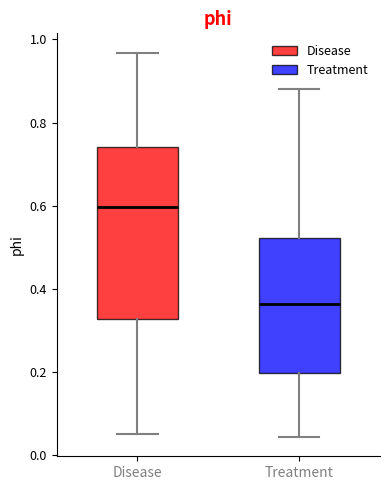

Comparing the boxes themselves (not the whiskers), which one is the tallest?

Disease